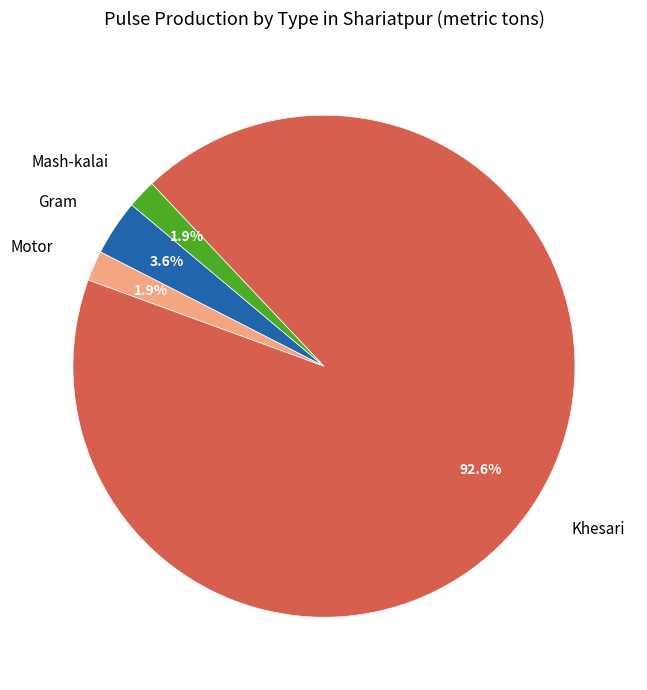

Does any single category account for the majority?

Yes